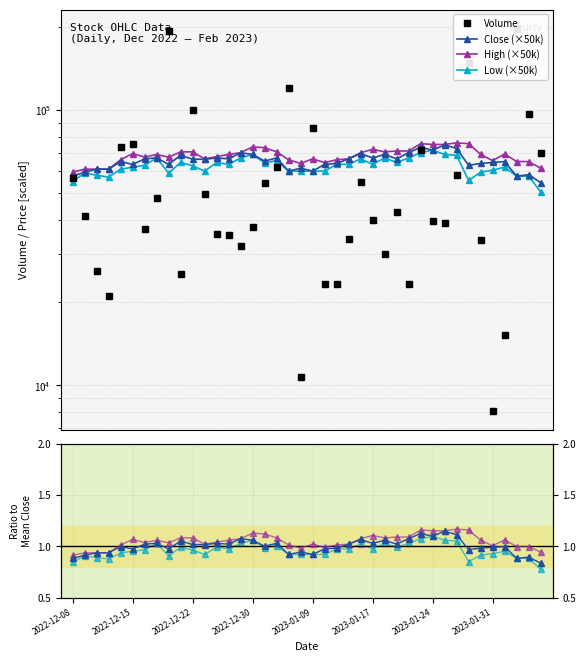

What is the spread (max minus min) of values at 2023-02-06?

19400.0